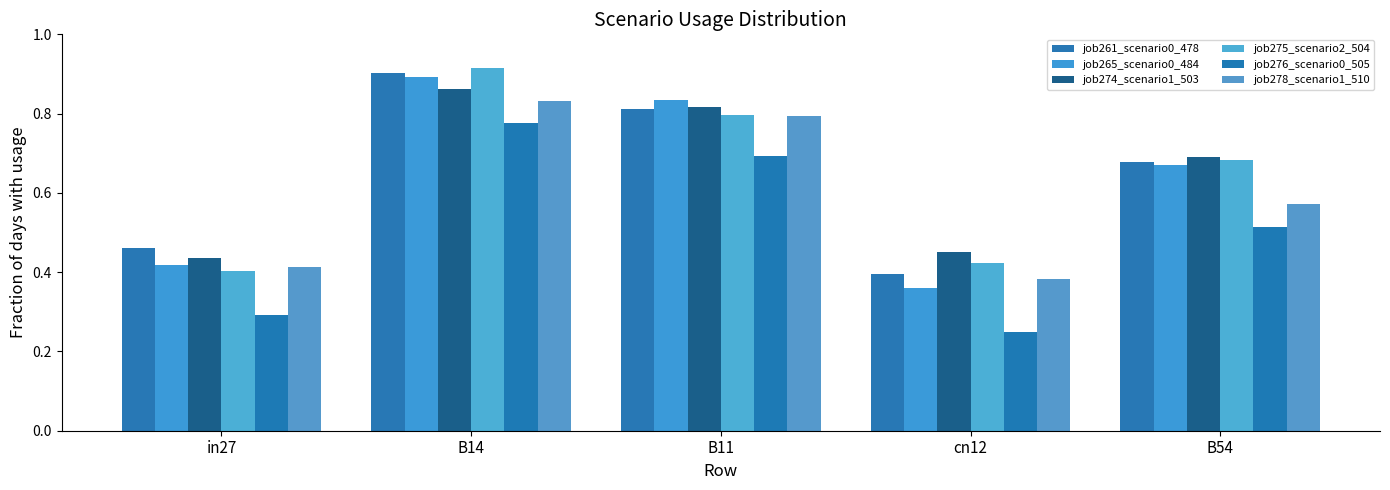

Is the value of job274_scenario1_503 at in27 greater than the value of job265_scenario0_484 at B54?

No